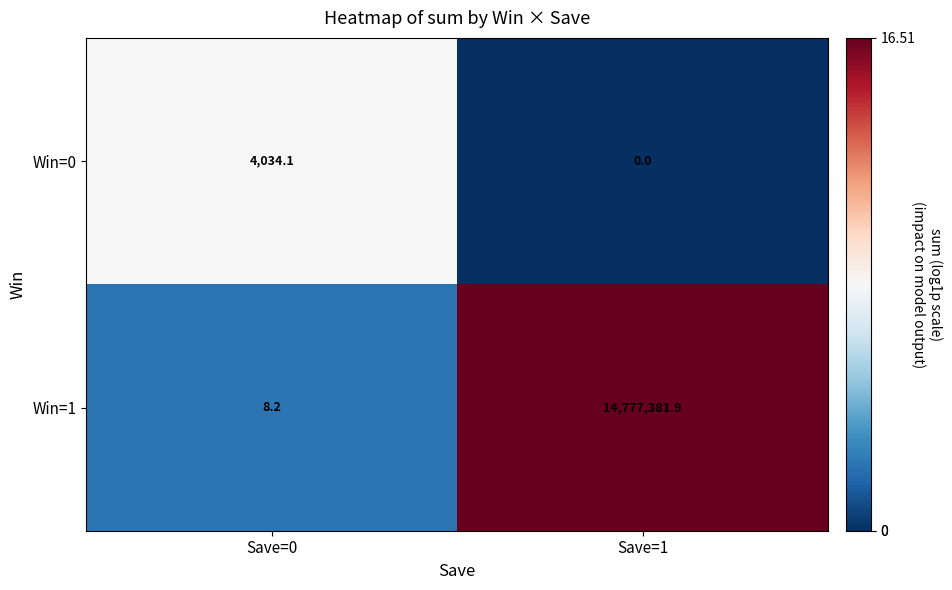

At which category does the chart reach its minimum across all series?

Save=1